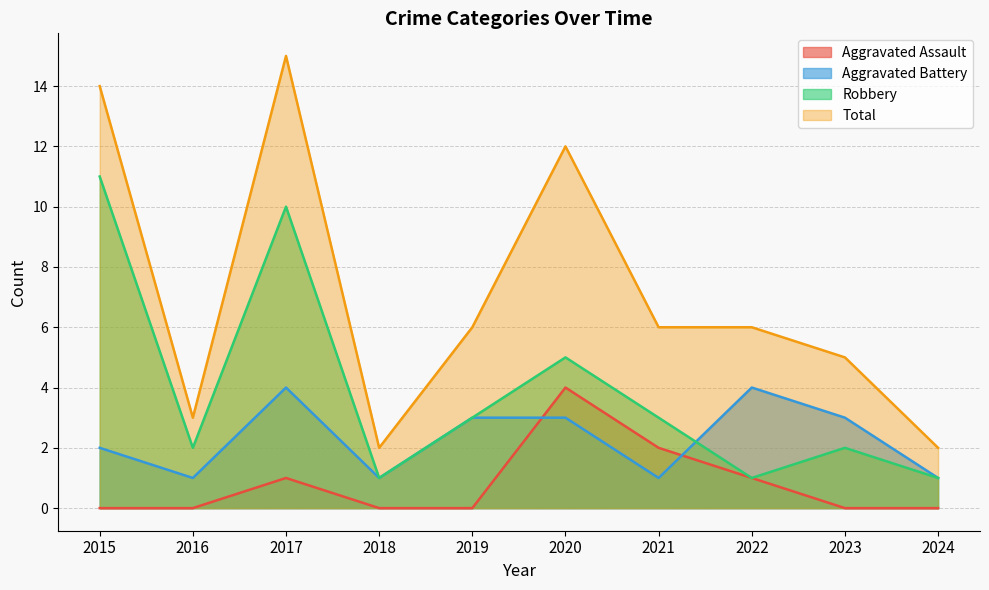

The Aggravated Assault series shows 0 at 2018. True or false?

True